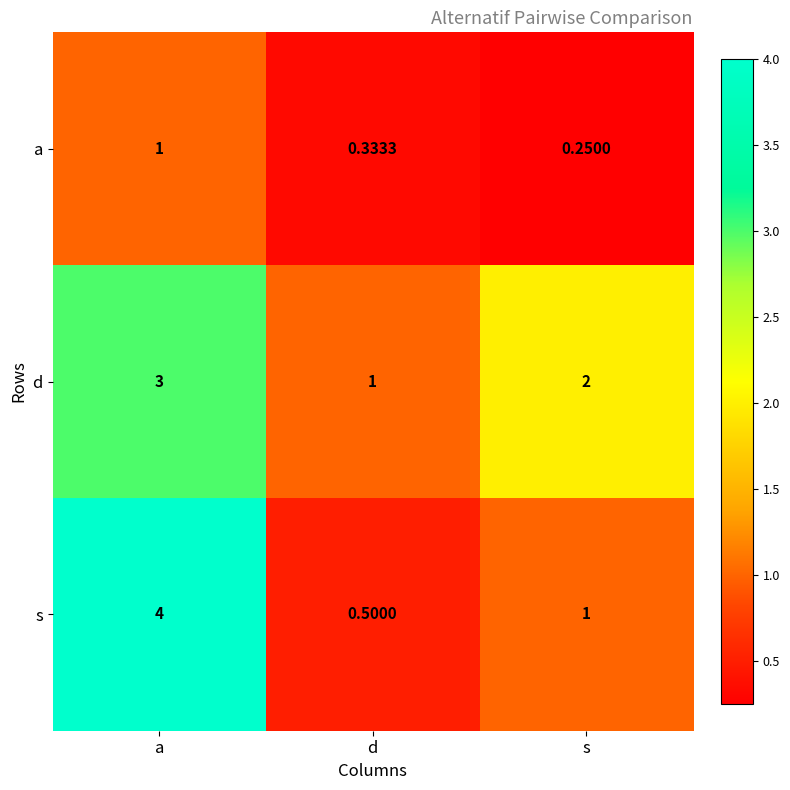

Which series has the largest total across all categories?

d